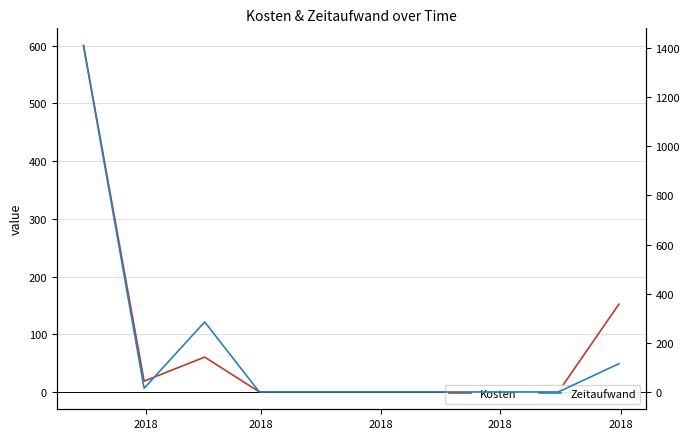

In Zeitaufwand, how many points are higher than both neighbors (excluding endpoints)?

1